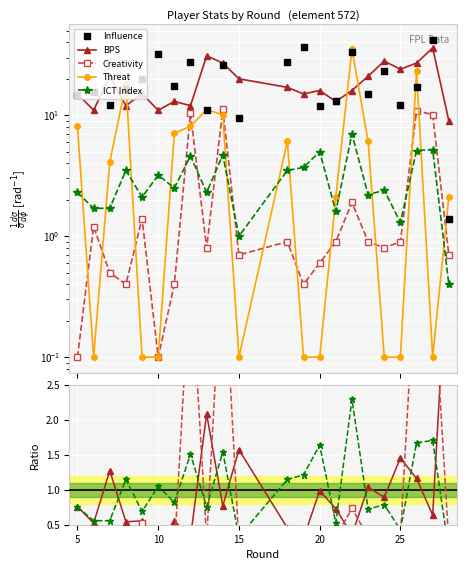

Which series ends up on top after the final intersection of threat and bps?

bps